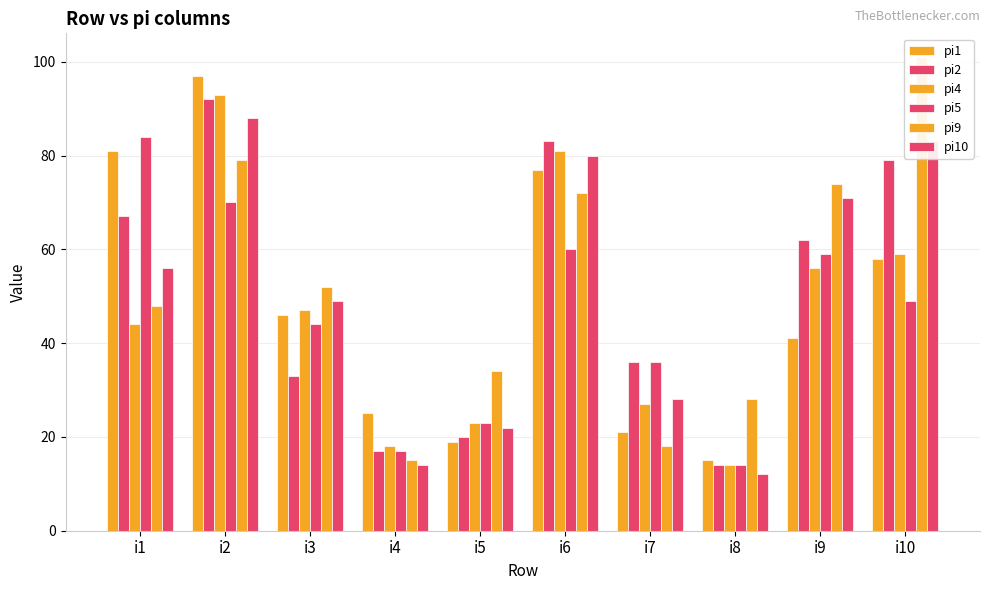

Reading left to right, extract all data points from this chart.

pi1: i1=81	i2=97	i3=46	i4=25	i5=19	i6=77	i7=21	i8=15	i9=41	i10=58
pi2: i1=67	i2=92	i3=33	i4=17	i5=20	i6=83	i7=36	i8=14	i9=62	i10=79
pi4: i1=44	i2=93	i3=47	i4=18	i5=23	i6=81	i7=27	i8=14	i9=56	i10=59
pi5: i1=84	i2=70	i3=44	i4=17	i5=23	i6=60	i7=36	i8=14	i9=59	i10=49
pi9: i1=48	i2=79	i3=52	i4=15	i5=34	i6=72	i7=18	i8=28	i9=74	i10=101
pi10: i1=56	i2=88	i3=49	i4=14	i5=22	i6=80	i7=28	i8=12	i9=71	i10=83